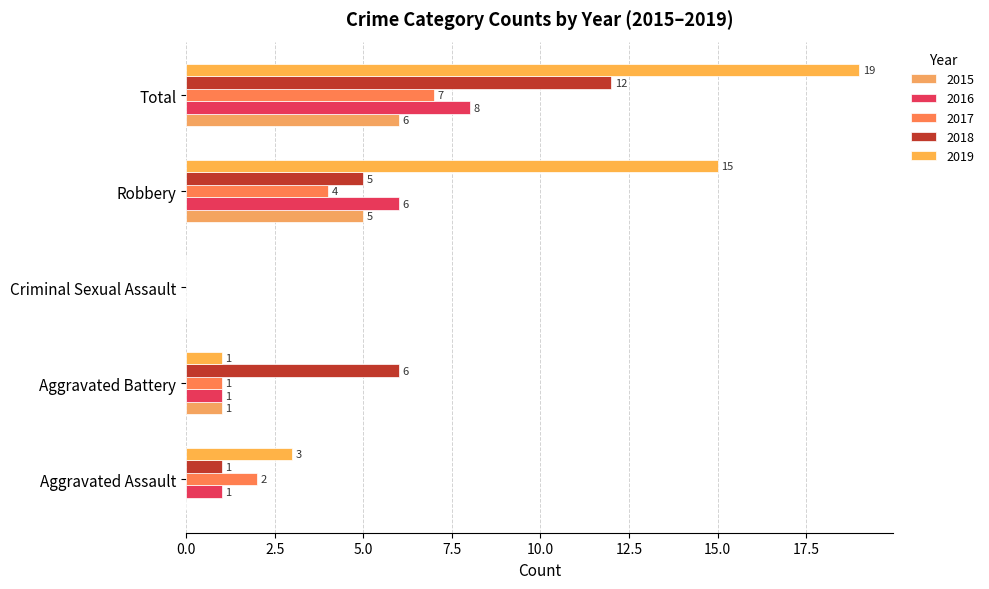

Count the number of categories in the chart.

5